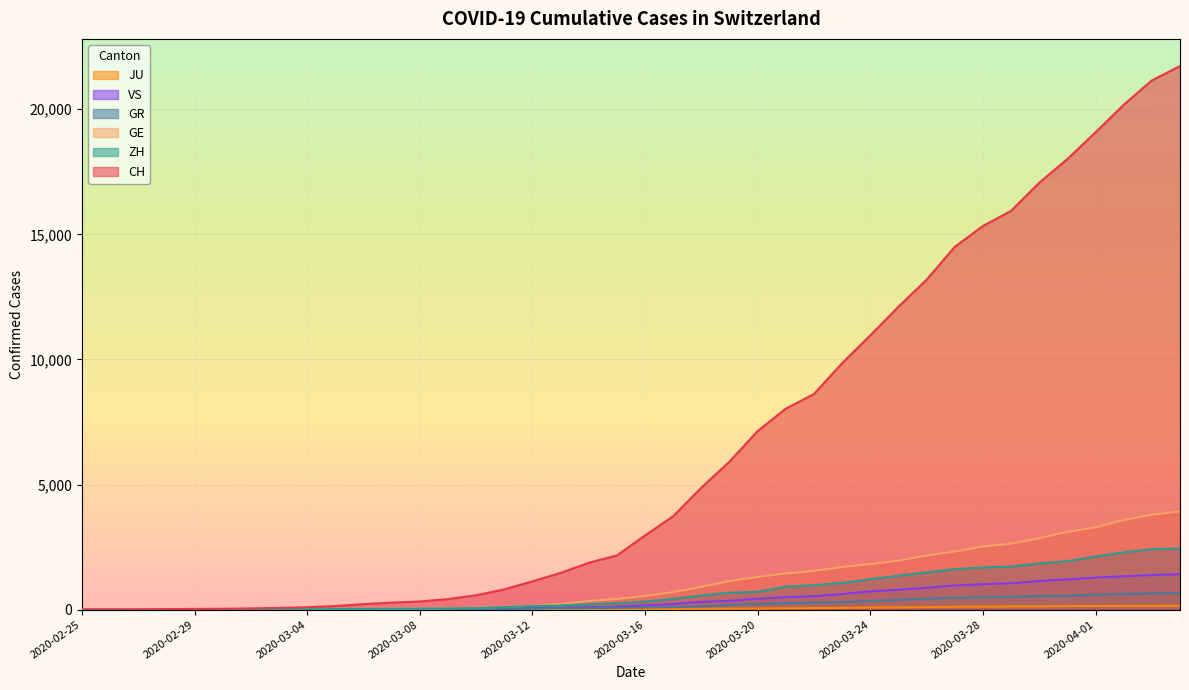

Reading left to right, list all the values displayed in this chart.

CH: 2020-02-25=0	2020-02-26=4	2020-02-27=8	2020-02-28=19	2020-02-29=29	2020-03-01=35	2020-03-02=49	2020-03-03=68	2020-03-04=96	2020-03-05=143	2020-03-06=218	2020-03-07=279	2020-03-08=327	2020-03-09=420	2020-03-10=574	2020-03-11=809	2020-03-12=1130	2020-03-13=1467	2020-03-14=1872	2020-03-15=2165	2020-03-16=2965	2020-03-17=3734	2020-03-18=4877	2020-03-19=5917	2020-03-20=7138	2020-03-21=8035	2020-03-22=8618	2020-03-23=9854	2020-03-24=10961	2020-03-25=12108	2020-03-26=13188	2020-03-27=14501	2020-03-28=15334	2020-03-29=15941	2020-03-30=17065	2020-03-31=18010	2020-04-01=19082	2020-04-02=20180	2020-04-03=21154	2020-04-04=21728
GE: 2020-02-25=0	2020-02-26=1	2020-02-27=1	2020-02-28=4	2020-02-29=8	2020-03-01=9	2020-03-02=10	2020-03-03=13	2020-03-04=15	2020-03-05=20	2020-03-06=29	2020-03-07=42	2020-03-08=44	2020-03-09=59	2020-03-10=79	2020-03-11=112	2020-03-12=153	2020-03-13=224	2020-03-14=343	2020-03-15=425	2020-03-16=549	2020-03-17=701	2020-03-18=911	2020-03-19=1139	2020-03-20=1307	2020-03-21=1445	2020-03-22=1549	2020-03-23=1703	2020-03-24=1820	2020-03-25=1960	2020-03-26=2161	2020-03-27=2322	2020-03-28=2527	2020-03-29=2638	2020-03-30=2855	2020-03-31=3109	2020-04-01=3289	2020-04-02=3582	2020-04-03=3793	2020-04-04=3928
ZH: 2020-02-25=0	2020-02-26=0	2020-02-27=2	2020-02-28=2	2020-02-29=6	2020-03-01=7	2020-03-02=10	2020-03-03=13	2020-03-04=15	2020-03-05=23	2020-03-06=29	2020-03-07=34	2020-03-08=40	2020-03-09=49	2020-03-10=62	2020-03-11=101	2020-03-12=140	2020-03-13=163	2020-03-14=218	2020-03-15=250	2020-03-16=326	2020-03-17=429	2020-03-18=568	2020-03-19=679	2020-03-20=711	2020-03-21=919	2020-03-22=978	2020-03-23=1067	2020-03-24=1213	2020-03-25=1357	2020-03-26=1489	2020-03-27=1616	2020-03-28=1690	2020-03-29=1722	2020-03-30=1848	2020-03-31=1936	2020-04-01=2125	2020-04-02=2289	2020-04-03=2417	2020-04-04=2450
GR: 2020-02-25=0	2020-02-26=2	2020-02-27=2	2020-02-28=6	2020-02-29=6	2020-03-01=6	2020-03-02=9	2020-03-03=9	2020-03-04=12	2020-03-05=14	2020-03-06=16	2020-03-07=17	2020-03-08=18	2020-03-09=18	2020-03-10=22	2020-03-11=31	2020-03-12=43	2020-03-13=53	2020-03-14=56	2020-03-15=71	2020-03-16=84	2020-03-17=101	2020-03-18=128	2020-03-19=182	2020-03-20=226	2020-03-21=258	2020-03-22=284	2020-03-23=300	2020-03-24=343	2020-03-25=393	2020-03-26=433	2020-03-27=474	2020-03-28=495	2020-03-29=519	2020-03-30=535	2020-03-31=547	2020-04-01=592	2020-04-02=622	2020-04-03=649	2020-04-04=657
VS: 2020-02-25=0	2020-02-26=0	2020-02-27=0	2020-02-28=1	2020-02-29=1	2020-03-01=2	2020-03-02=3	2020-03-03=3	2020-03-04=4	2020-03-05=5	2020-03-06=6	2020-03-07=7	2020-03-08=12	2020-03-09=17	2020-03-10=22	2020-03-11=30	2020-03-12=53	2020-03-13=76	2020-03-14=98	2020-03-15=115	2020-03-16=172	2020-03-17=225	2020-03-18=312	2020-03-19=349	2020-03-20=436	2020-03-21=498	2020-03-22=535	2020-03-23=628	2020-03-24=728	2020-03-25=793	2020-03-26=874	2020-03-27=968	2020-03-28=1017	2020-03-29=1055	2020-03-30=1144	2020-03-31=1211	2020-04-01=1282	2020-04-02=1334	2020-04-03=1385	2020-04-04=1418
JU: 2020-02-25=0	2020-02-26=0	2020-02-27=1	2020-02-28=1	2020-02-29=1	2020-03-01=1	2020-03-02=1	2020-03-03=2	2020-03-04=2	2020-03-05=4	2020-03-06=4	2020-03-07=5	2020-03-08=5	2020-03-09=7	2020-03-10=7	2020-03-11=7	2020-03-12=12	2020-03-13=17	2020-03-14=18	2020-03-15=19	2020-03-16=25	2020-03-17=29	2020-03-18=32	2020-03-19=36	2020-03-20=44	2020-03-21=54	2020-03-22=61	2020-03-23=69	2020-03-24=82	2020-03-25=92	2020-03-26=100	2020-03-27=114	2020-03-28=119	2020-03-29=127	2020-03-30=128	2020-03-31=140	2020-04-01=145	2020-04-02=149	2020-04-03=149	2020-04-04=154